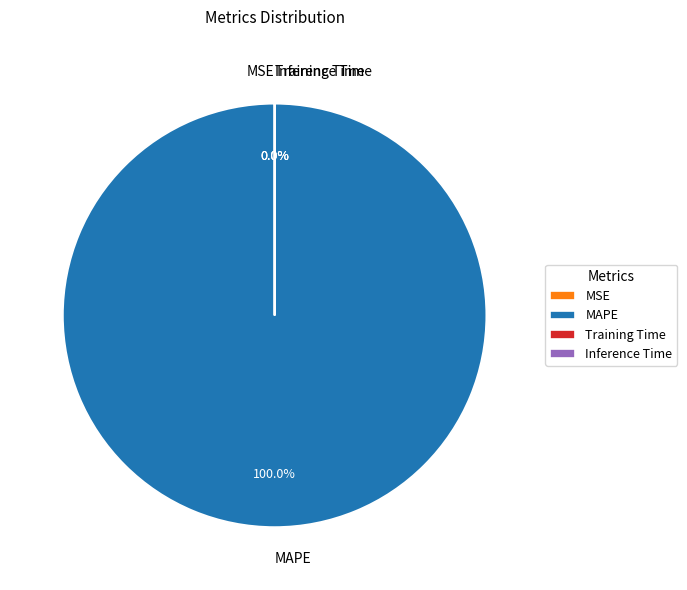

Which slice is the largest?

MAPE